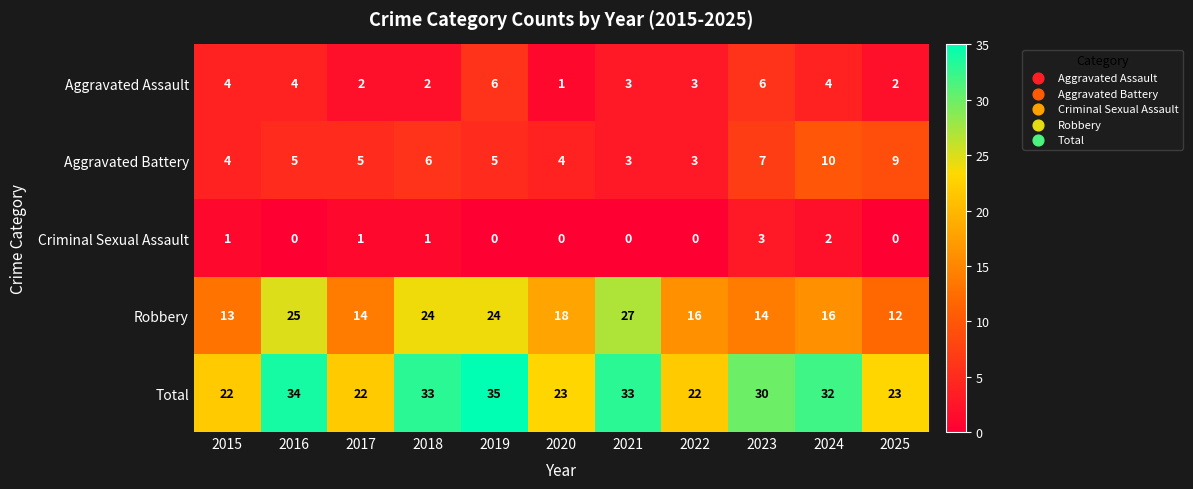

Count the Aggravated Assault values in the range 2 to 4.

8